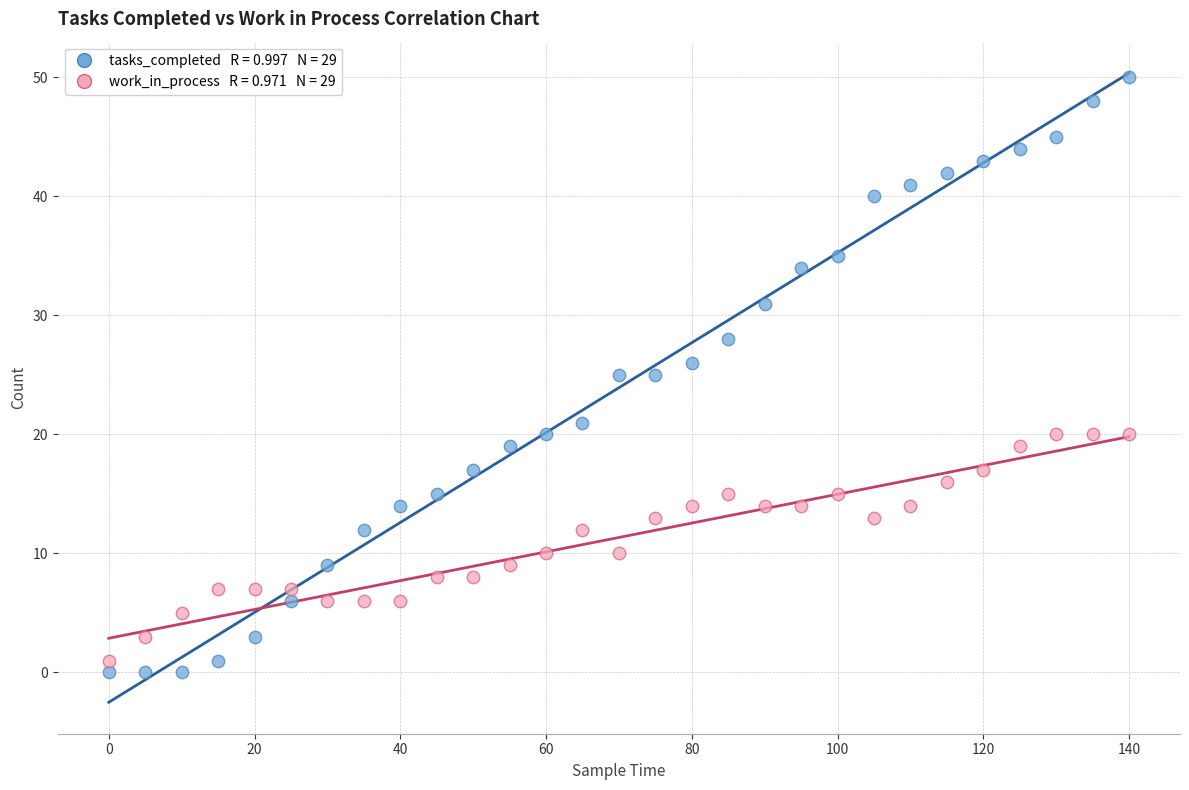

Across all data points, what is the range of Y values (max minus min)?

50